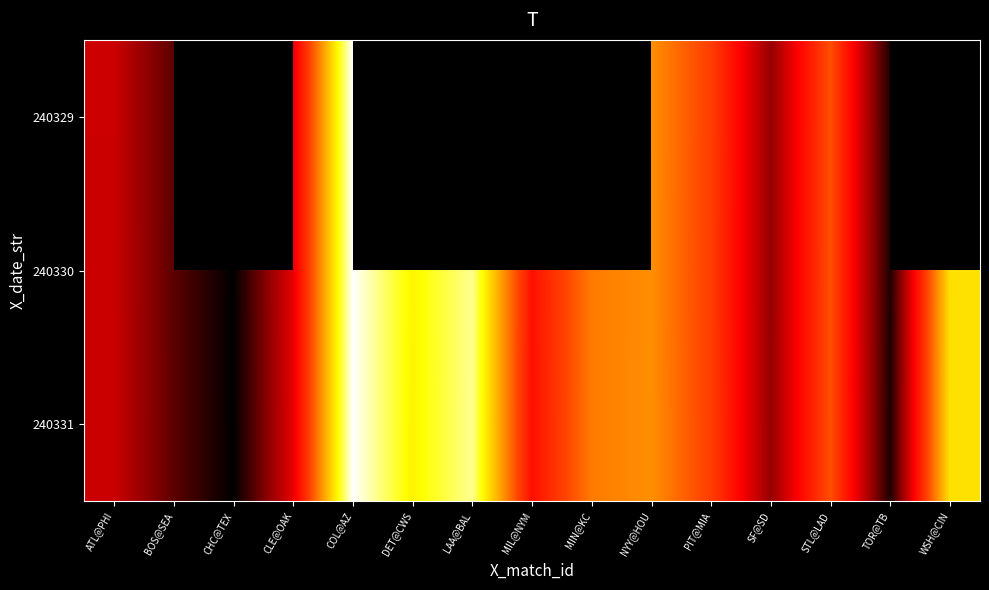

How many data points in 240329 are above 745848?

4